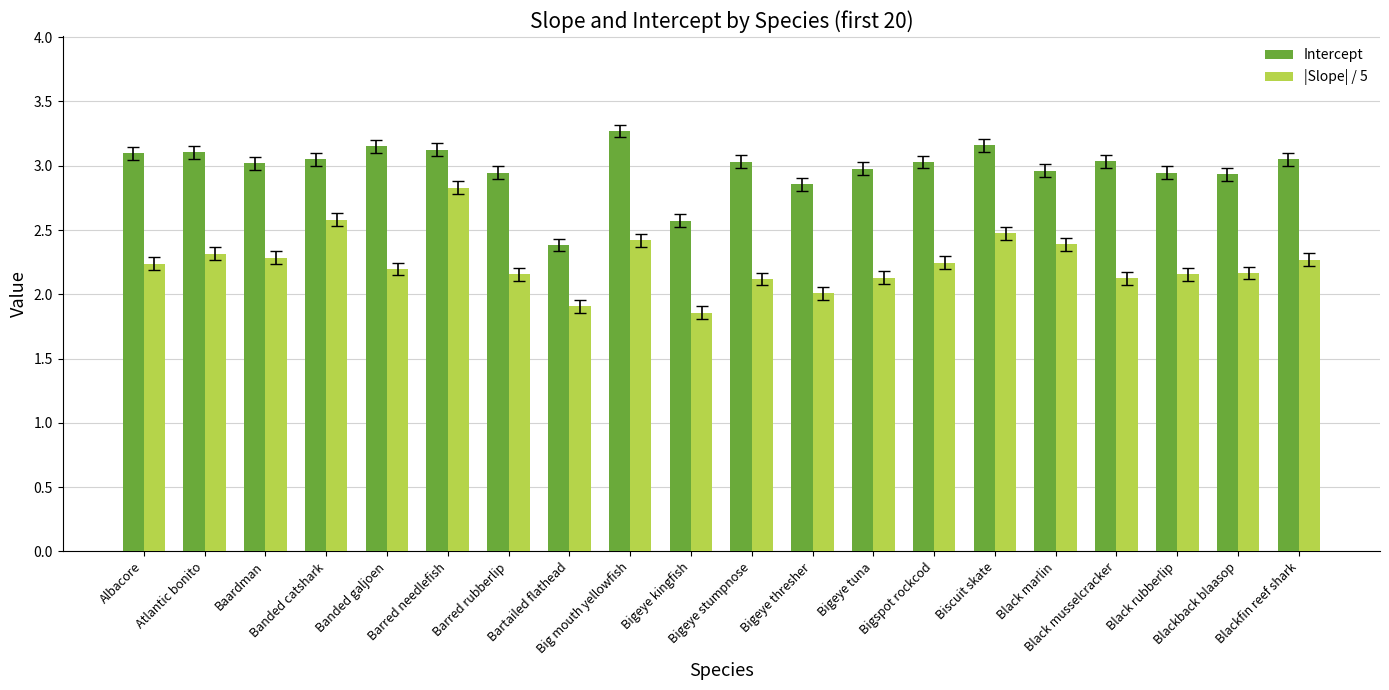

Where does the Intercept series first go above 3?

Albacore